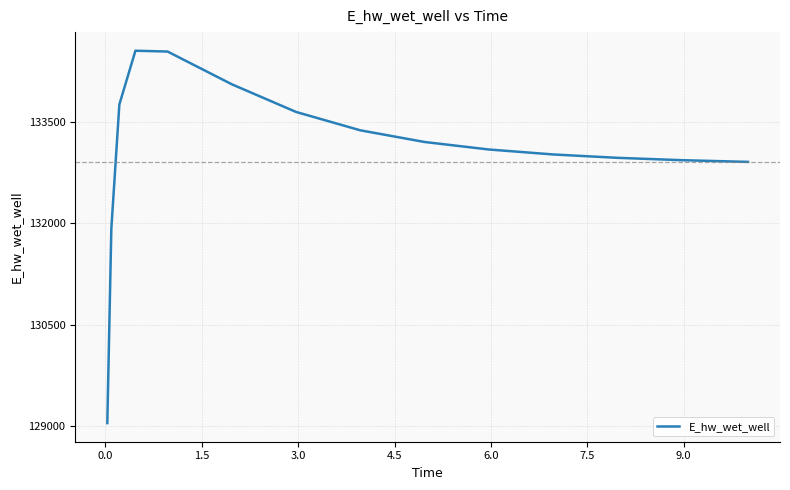

What is the maximum value shown in the chart?

134556.2